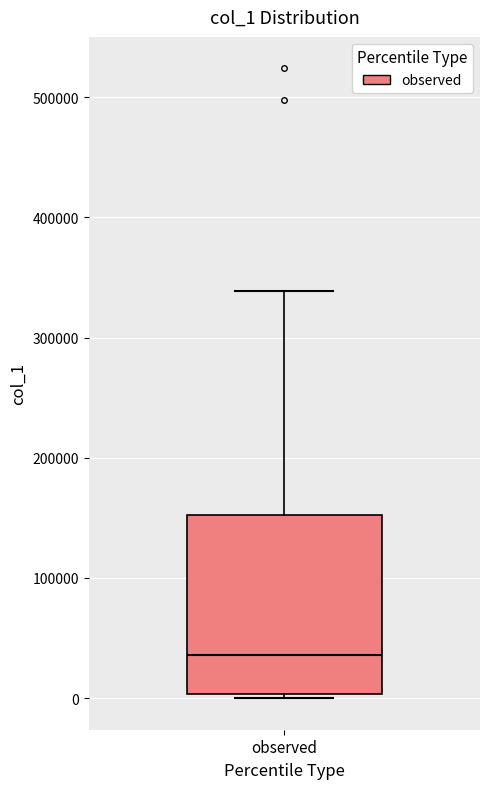

Where is the lower edge of the box for observed on the y-axis? The values are not printed on the chart, so give them approximately, as read against the axis.

0